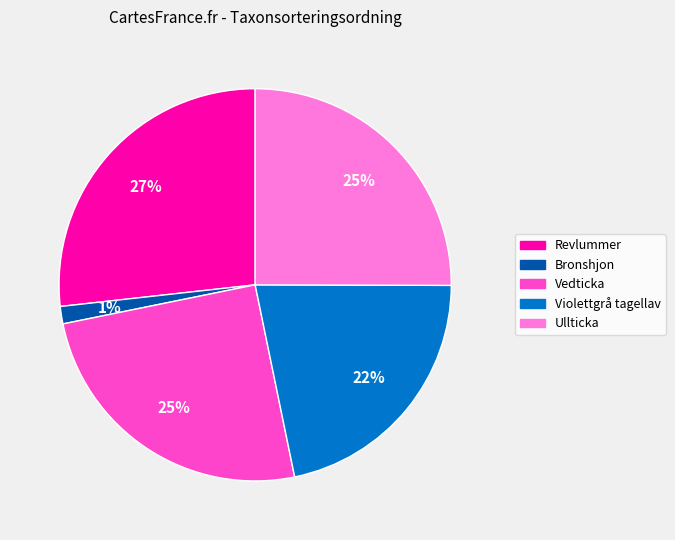

To the nearest percent, what is the combined percentage of Revlummer and Ullticka?

52%